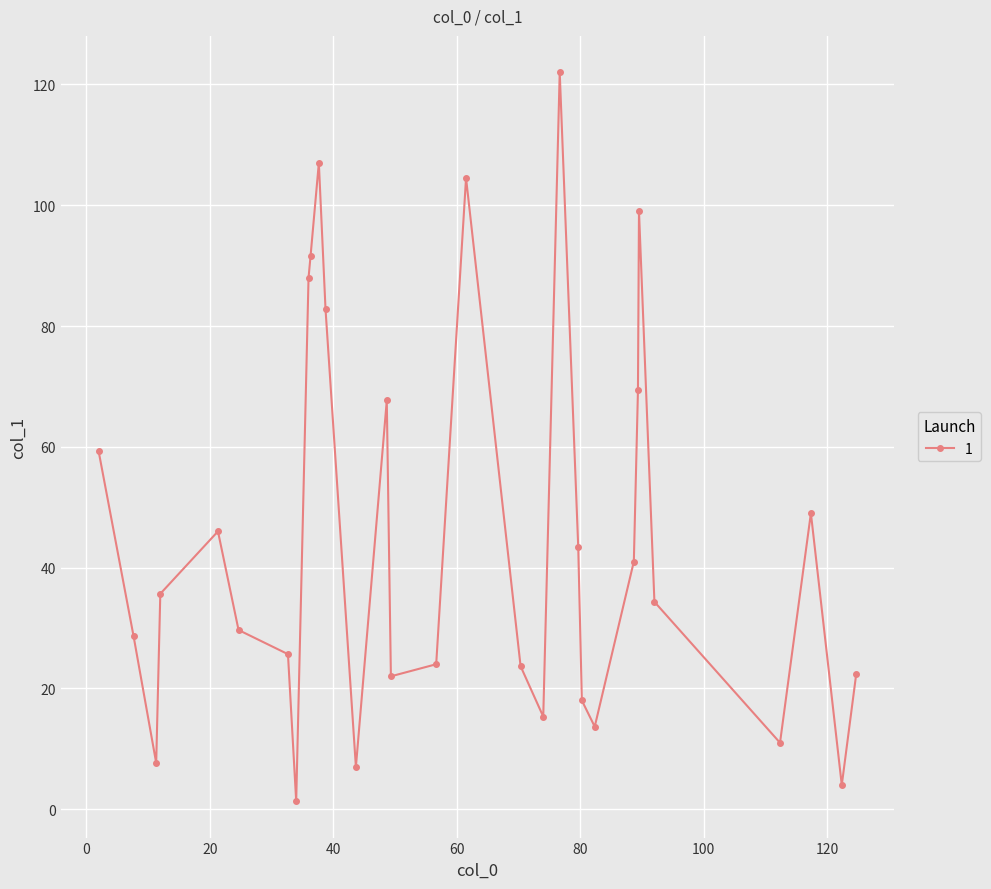

What is the value of the 2nd point from the left?

28.7